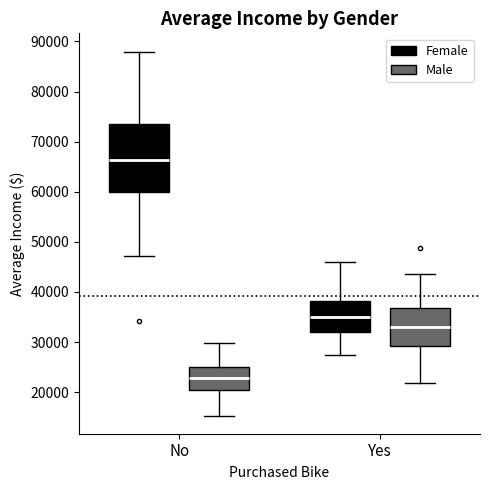

Which box has the highest median line?

No (Female)